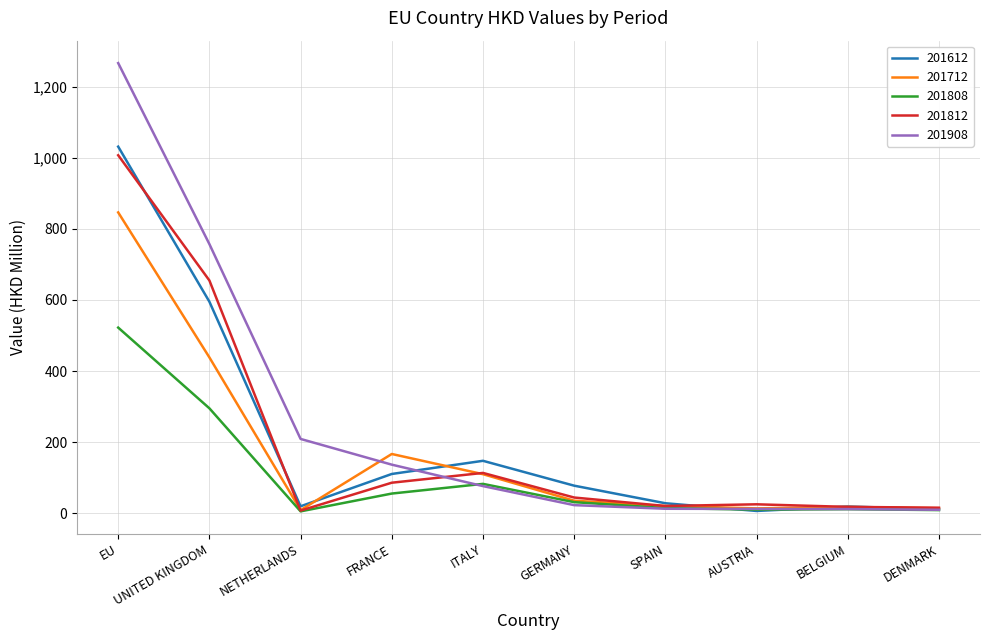

At which category does the chart reach its peak across all series?

EU